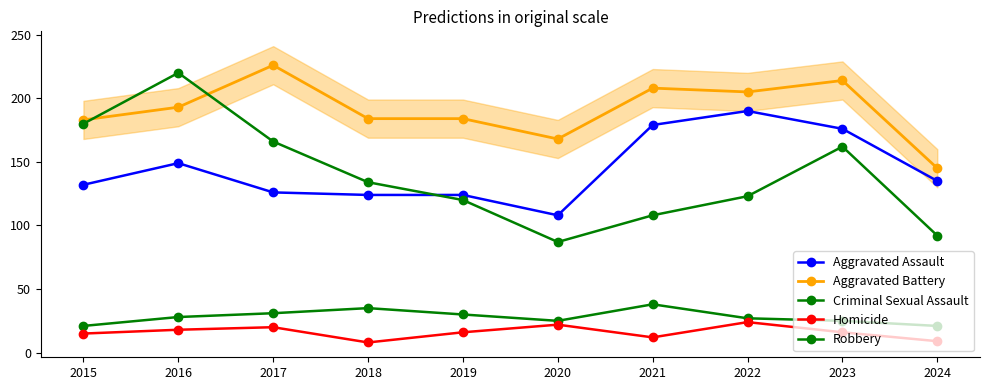

What are all the series names shown in the legend?

Aggravated Assault, Aggravated Battery, Criminal Sexual Assault, Homicide, Robbery